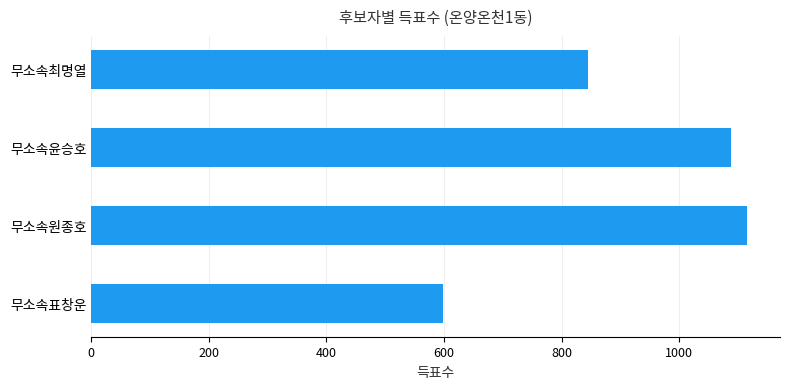

The value at 무소속최명열 is 845. True or false?

True